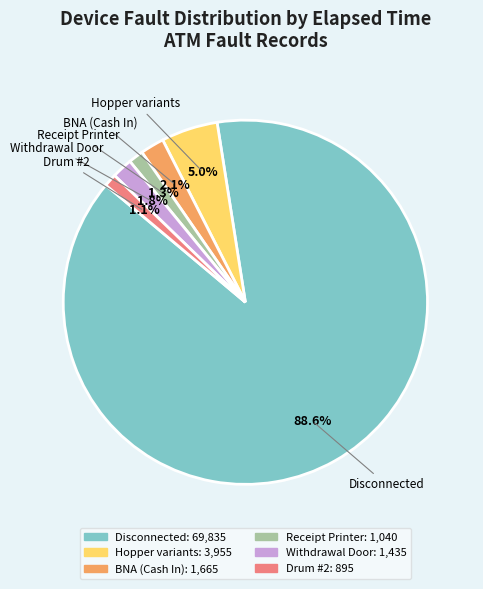

Does any single category account for the majority?

Yes